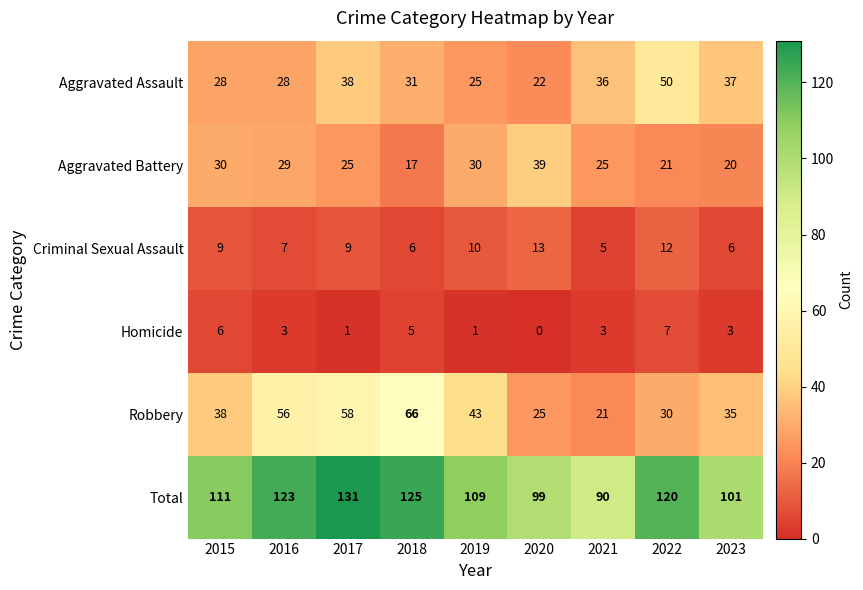

The value of Robbery at 2020 is 12. True or false?

False